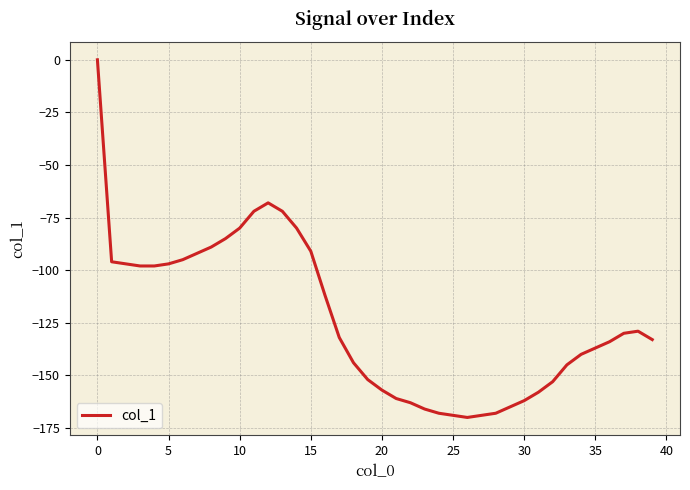

How many values exceed -132?

19